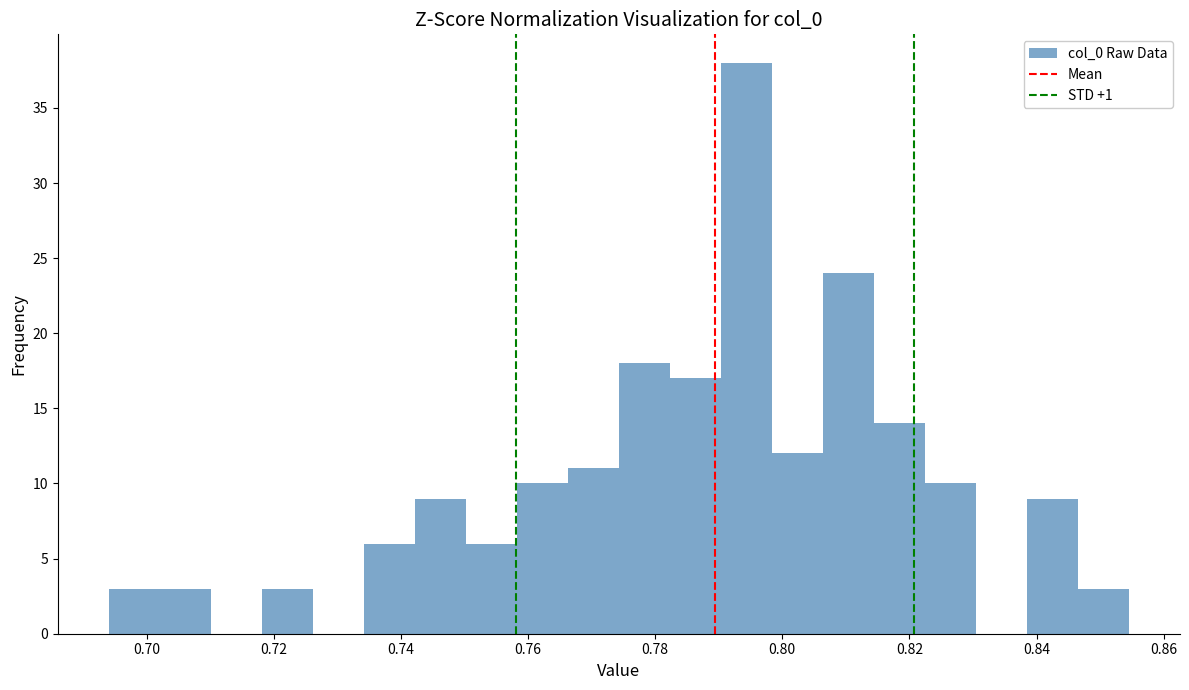

What is the height of the bar covering 0.814 to 0.822 on the x-axis? Neither the bar edges nor the heights are printed on the chart, so give them approximately, as read against the axes.

14